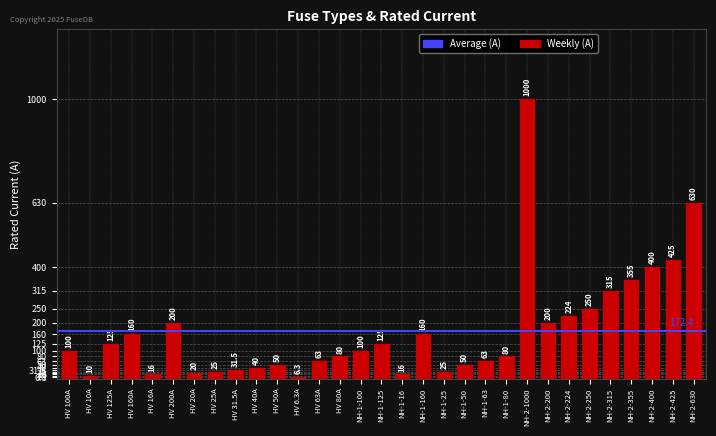

What position from the right is NH-1-160?

14